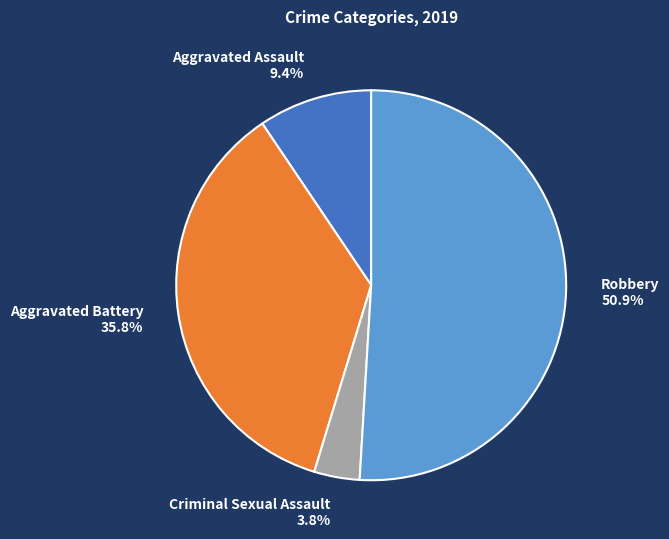

Combined, do Aggravated Battery and Criminal Sexual Assault account for over 50%?

No